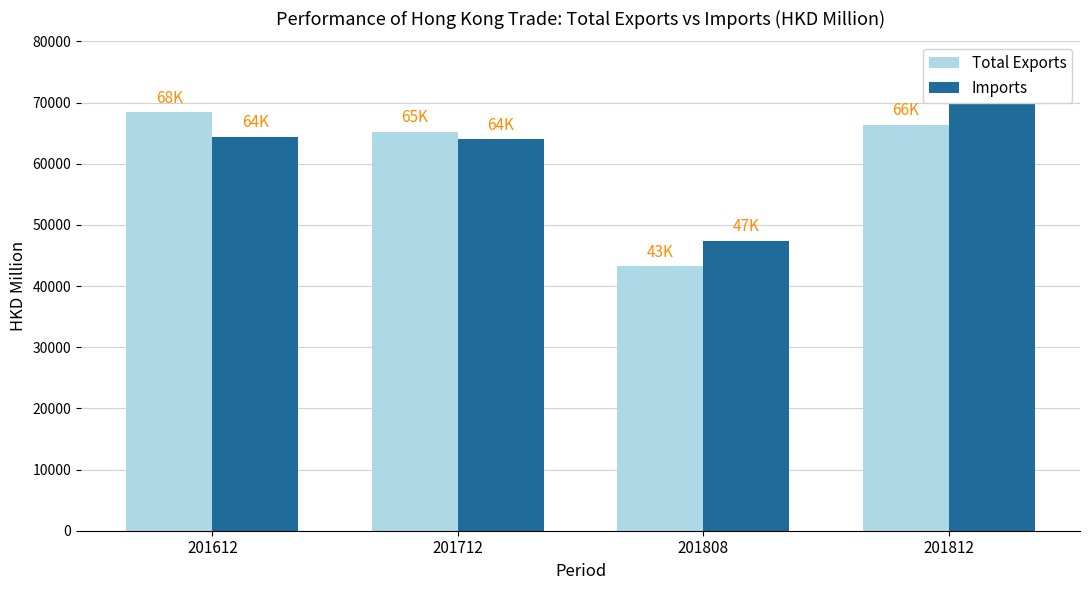

List the series in order of their peak value, highest first.

Imports, Total Exports